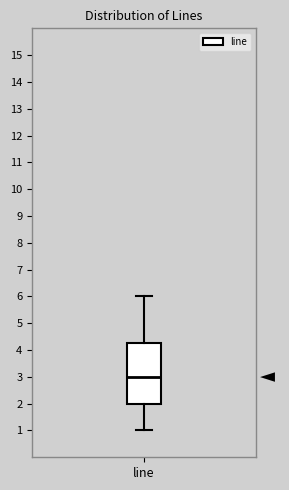

Where is the lower edge of the box for line on the y-axis? The values are not printed on the chart, so give them approximately, as read against the axis.

2.0